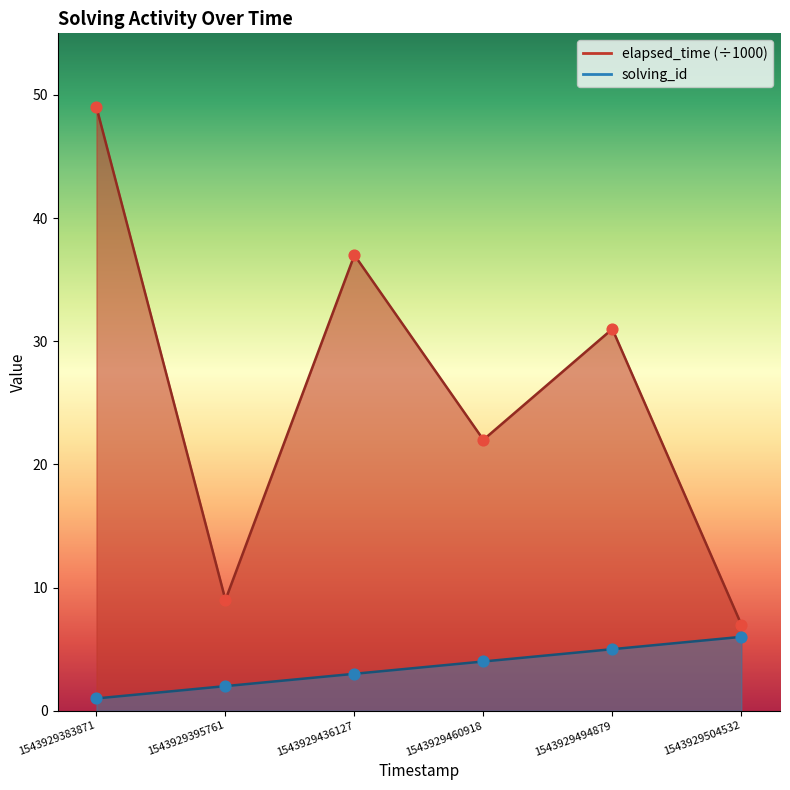

Which series reaches the minimum Y coordinate?

solving_id